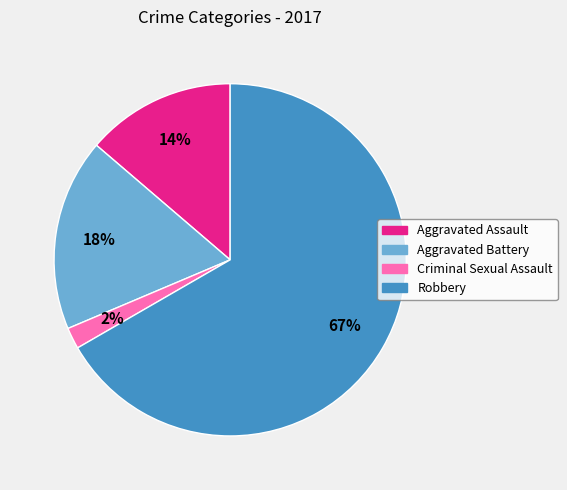

What is the smallest slice in the pie chart?

Criminal Sexual Assault